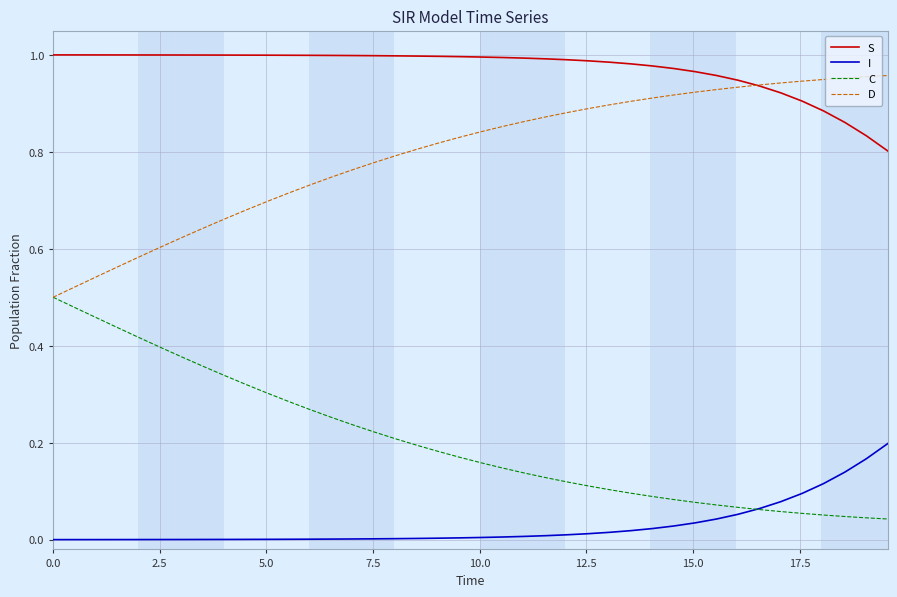

Which series has the largest total across all categories?

S